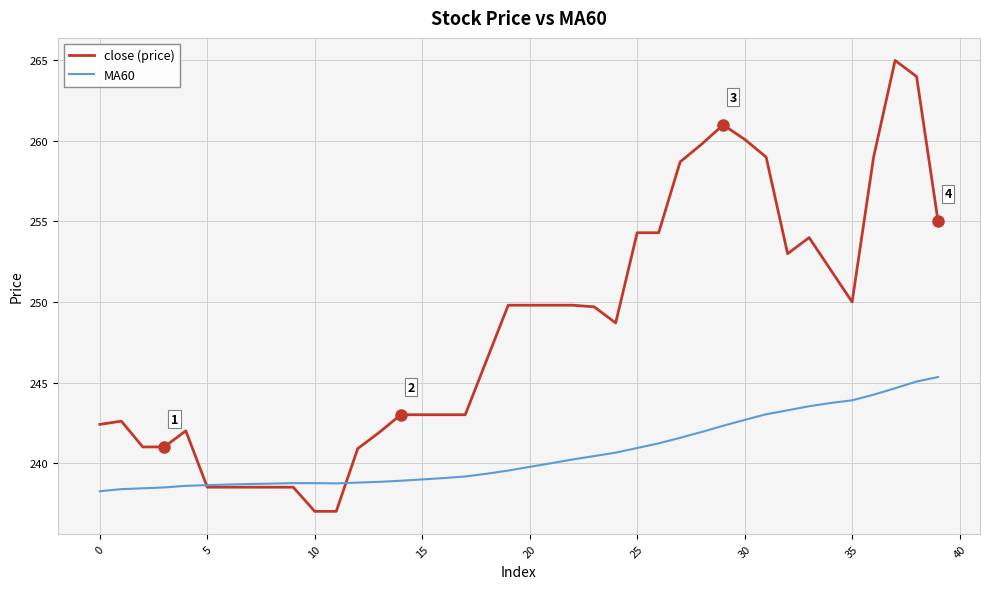

What is the maximum value shown in the chart?

265.0